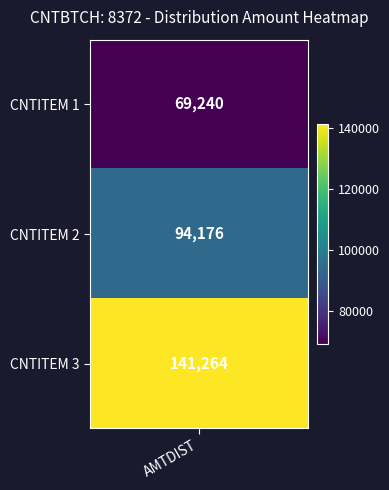

List the labels in order of value, smallest first.

1, 2, 3